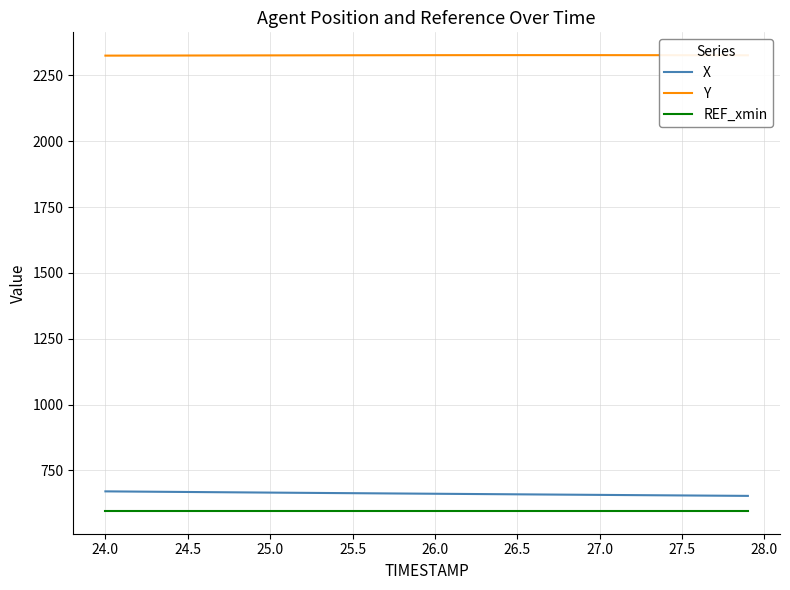

What is the maximum value shown in the chart?

2327.0